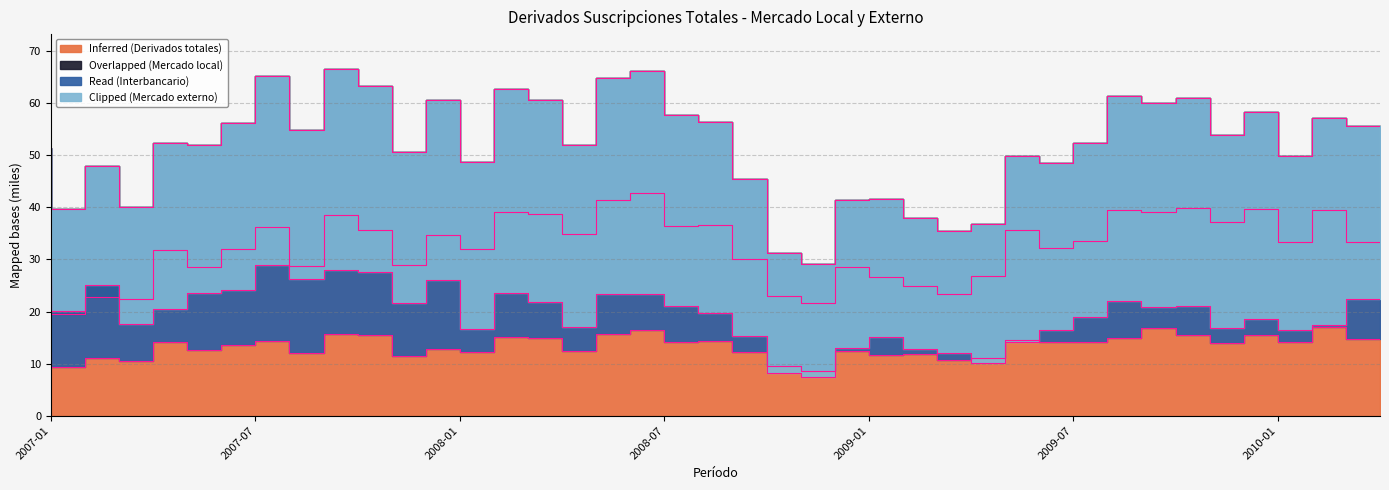

How many series are shown in this chart?

4